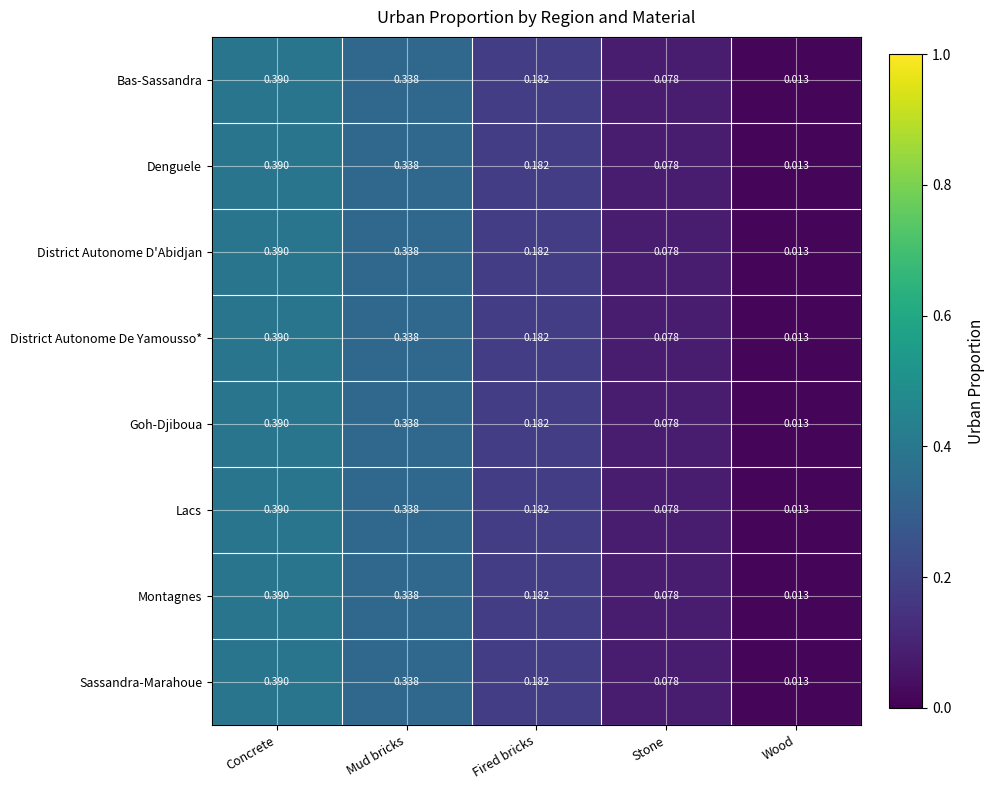

Where is Bas-Sassandra nearest to the value 0?

Wood